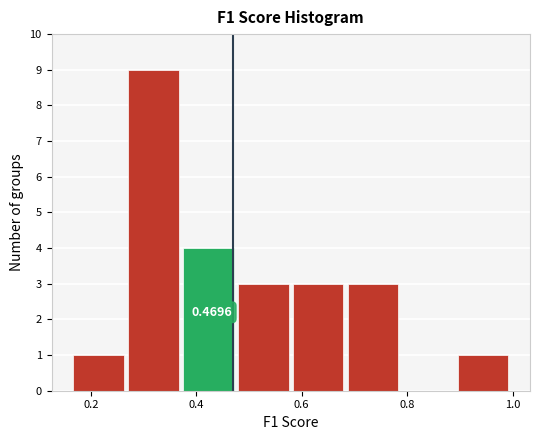

Over which range of the x-axis is the bar tallest?

0.28 to 0.38